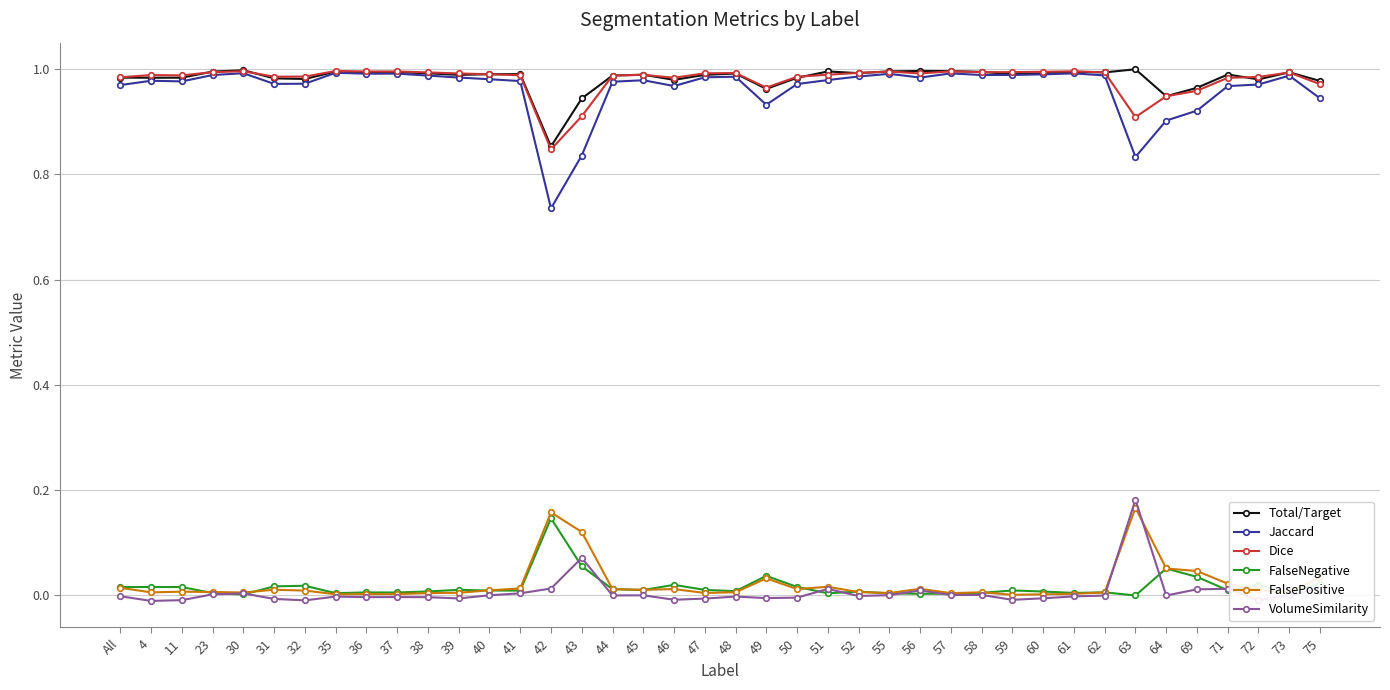

True or false: VolumeSimilarity and Total/Target intersect in this chart.

False